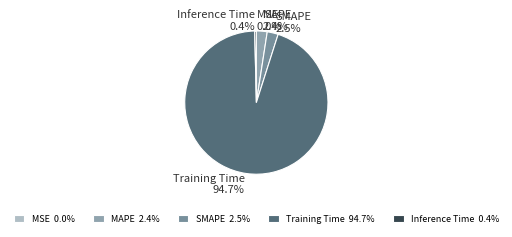

Which has a higher value, Inference Time 0.4% or Training Time 94.7%?

Training Time 94.7%